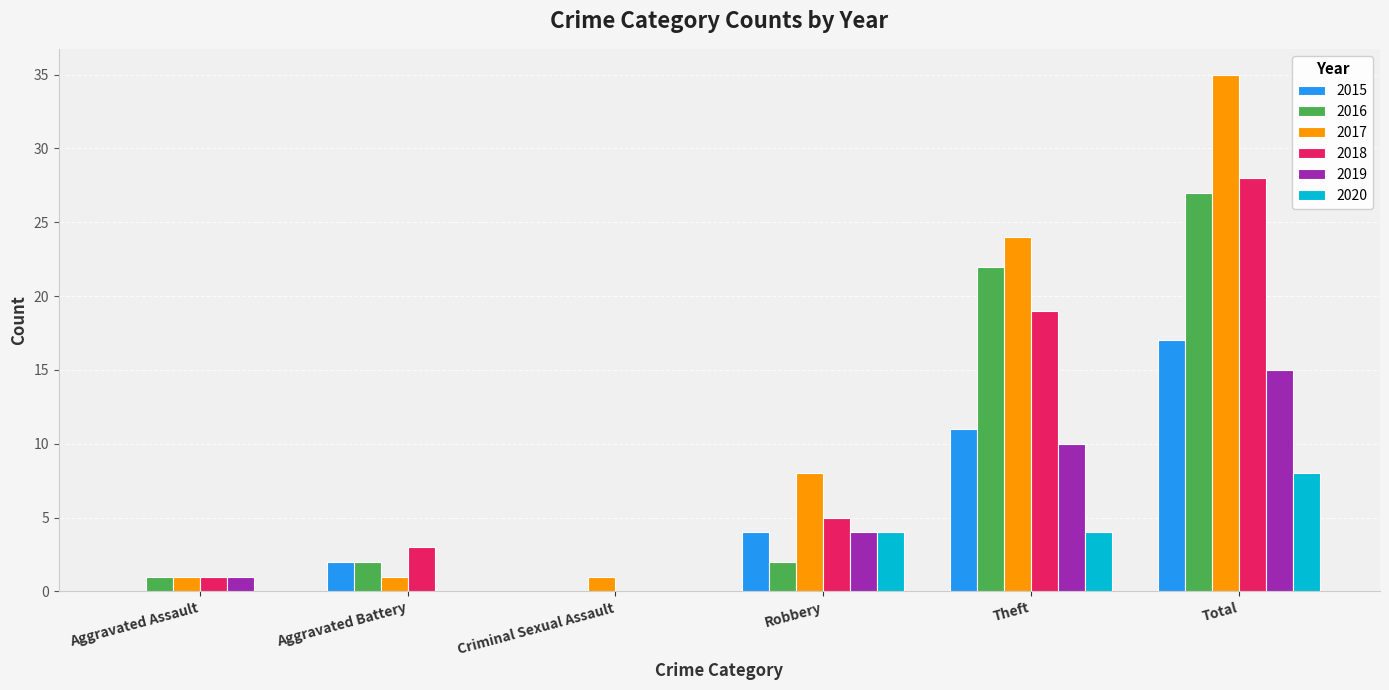

Between Criminal Sexual Assault and Theft, which series saw the biggest shift?

2017